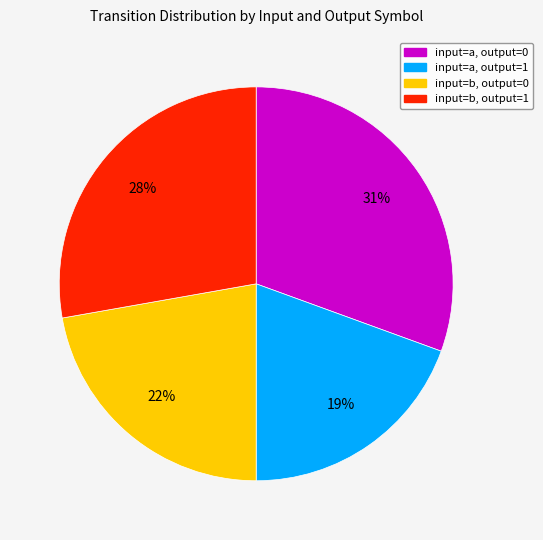

Which has a higher value, input=b, output=0 or input=a, output=0?

input=a, output=0